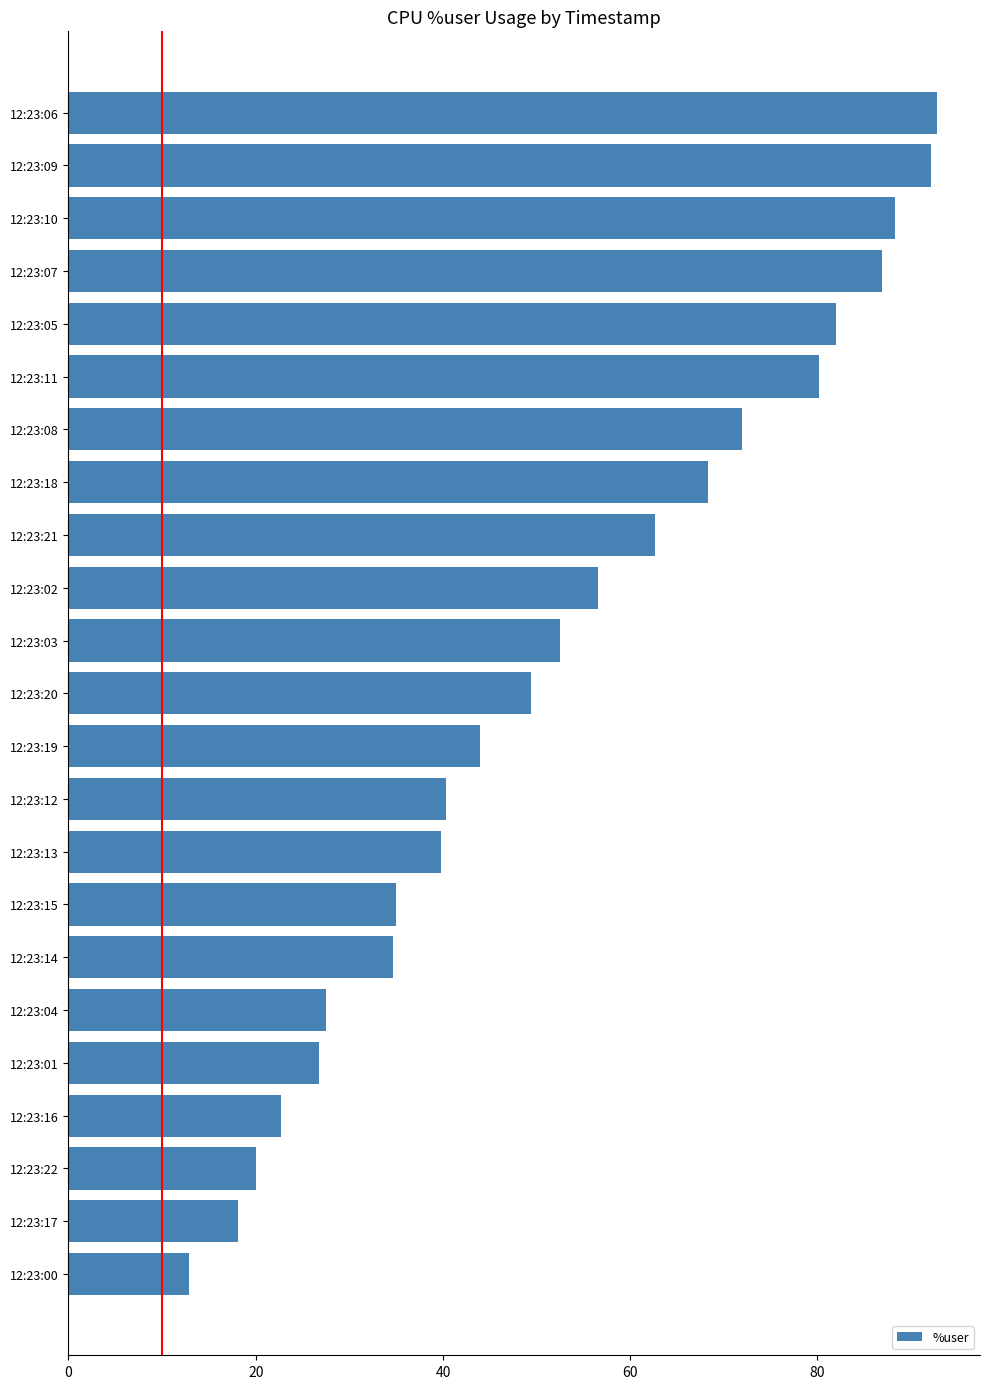

What is the sum of all values?

1205.0